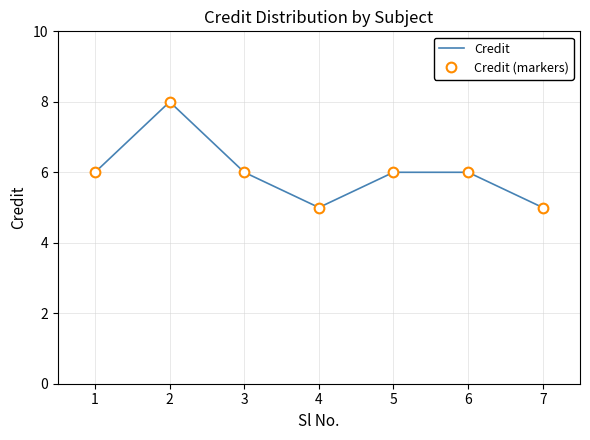

True or false: Credit has more than 2 interior local peaks.

False